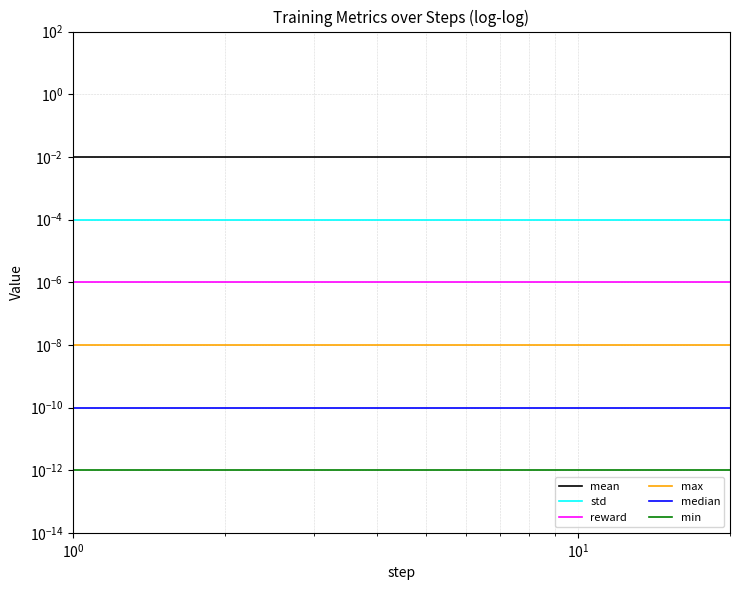

Rank the series by their maximum value, from highest to lowest.

mean, std, reward, max, median, min